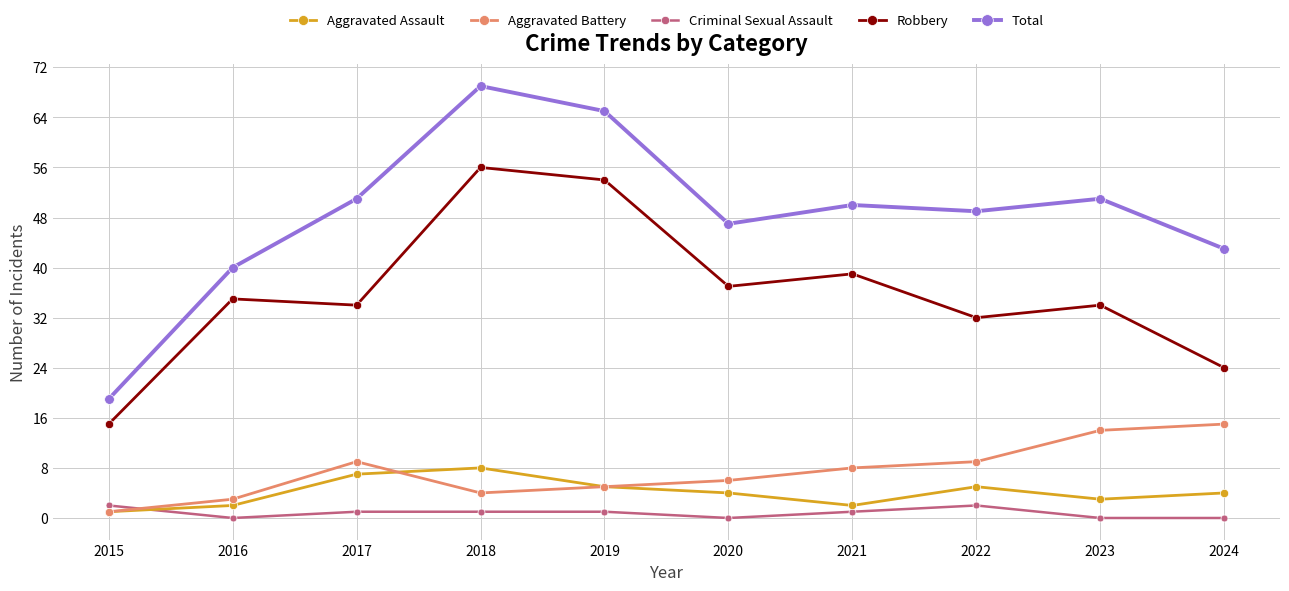

Between 2016 and 2019, which series saw the biggest shift?

Total